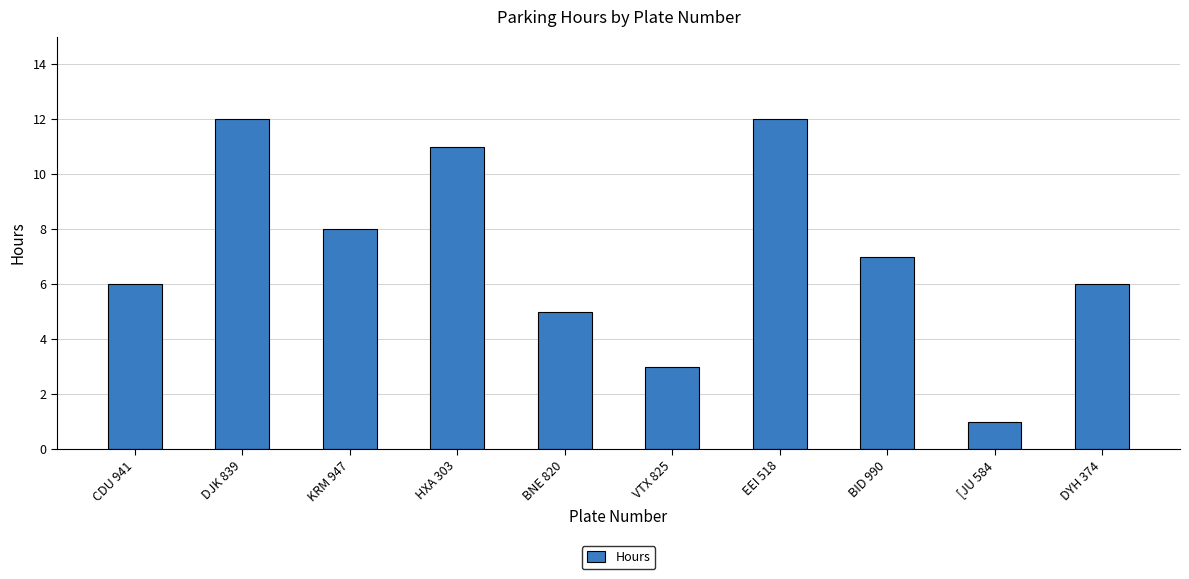

What is the approximate value at CDU 941, to the nearest 5?

5